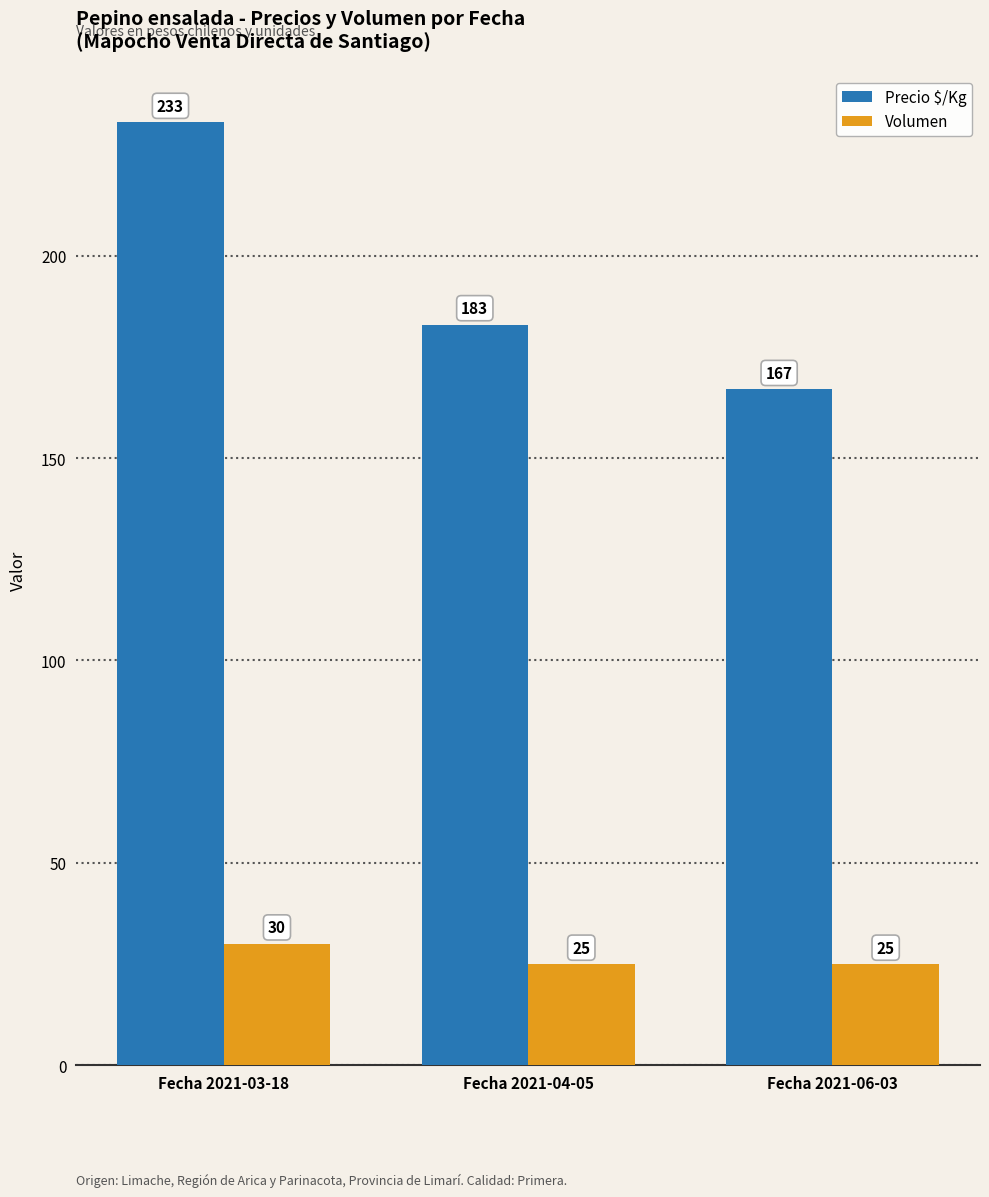

Does the chart contain stacked bars?

No